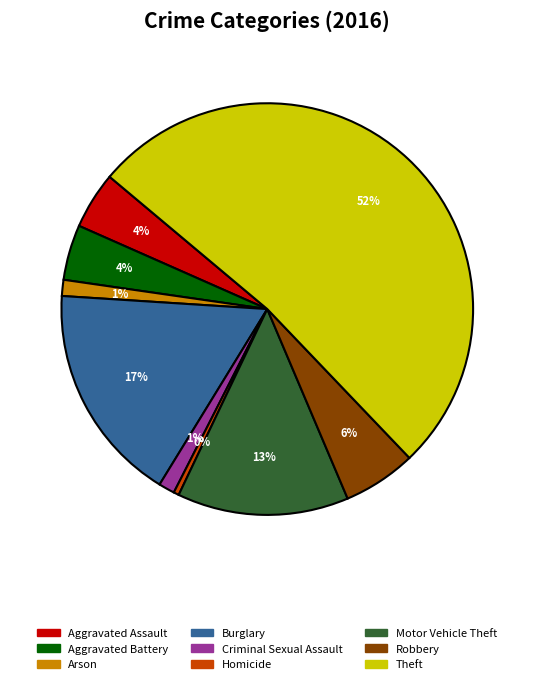

Does Criminal Sexual Assault represent more than half of the total?

No